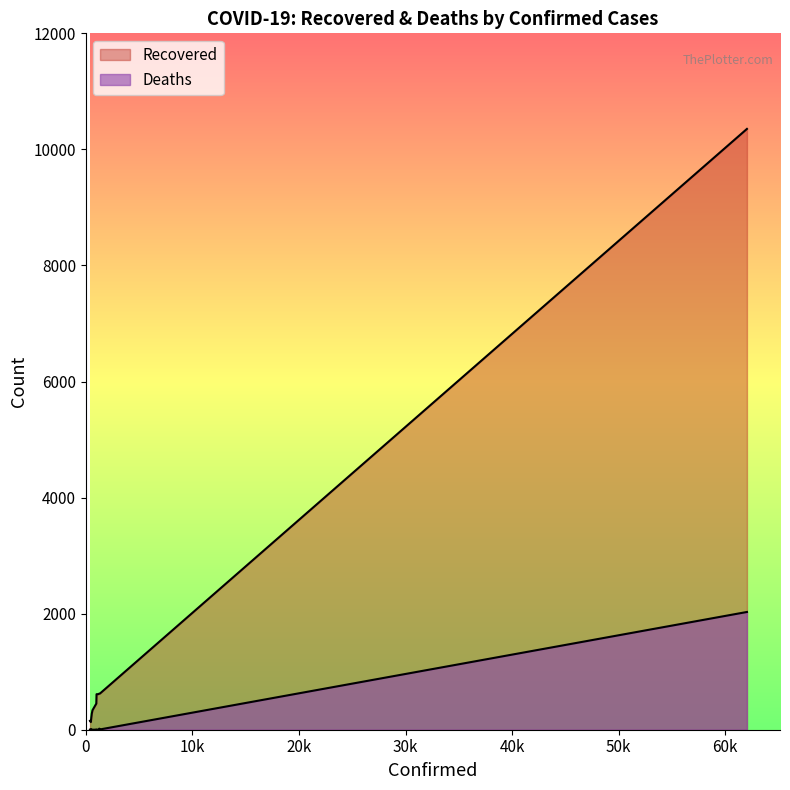

How many series are shown in this chart?

2